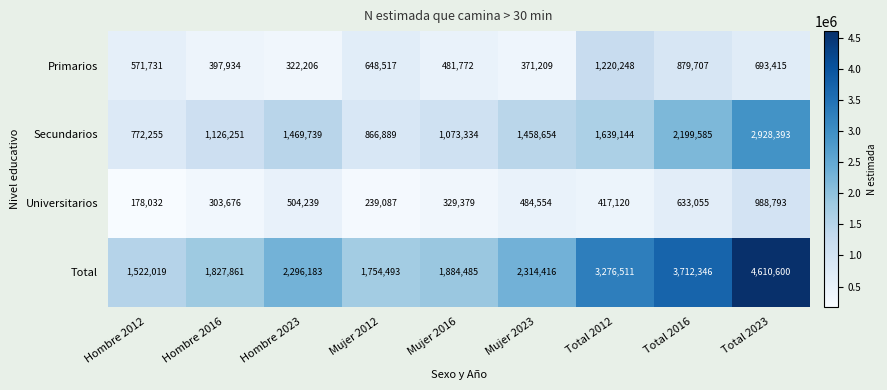

List the series in order of their peak value, highest first.

Total, Secundarios, Primarios, Universitarios